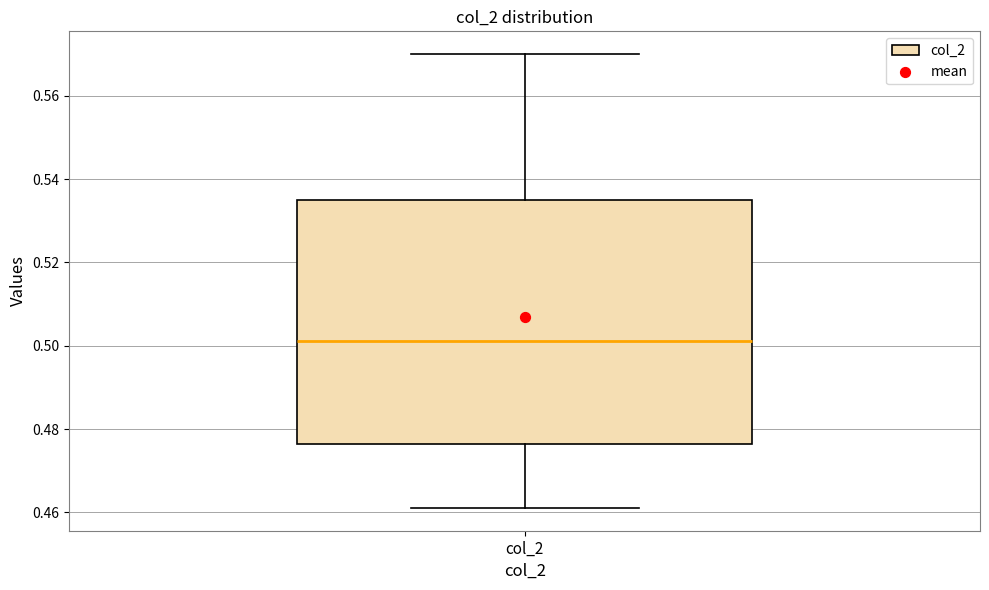

Transcribe this box plot: give where the median line is, the range the box spans, and where the two whiskers end, as read against the y-axis. The values are not printed on the chart, so give them approximately, as read against the axis.

median 0.502, box 0.476 to 0.534, whiskers 0.462 to 0.570